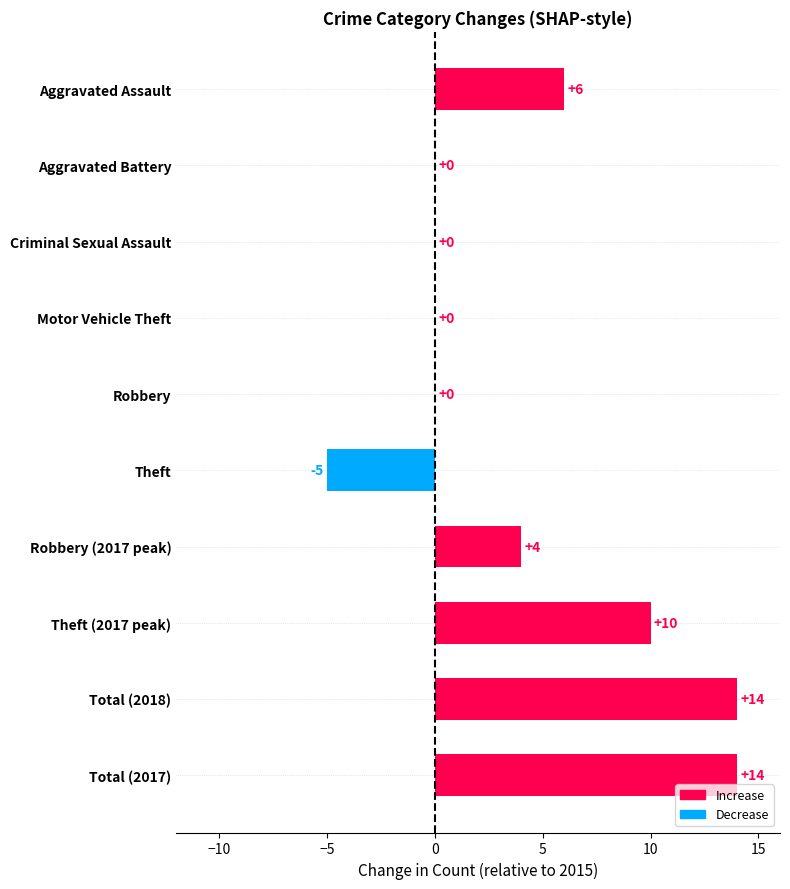

What is the maximum value shown in the chart?

14